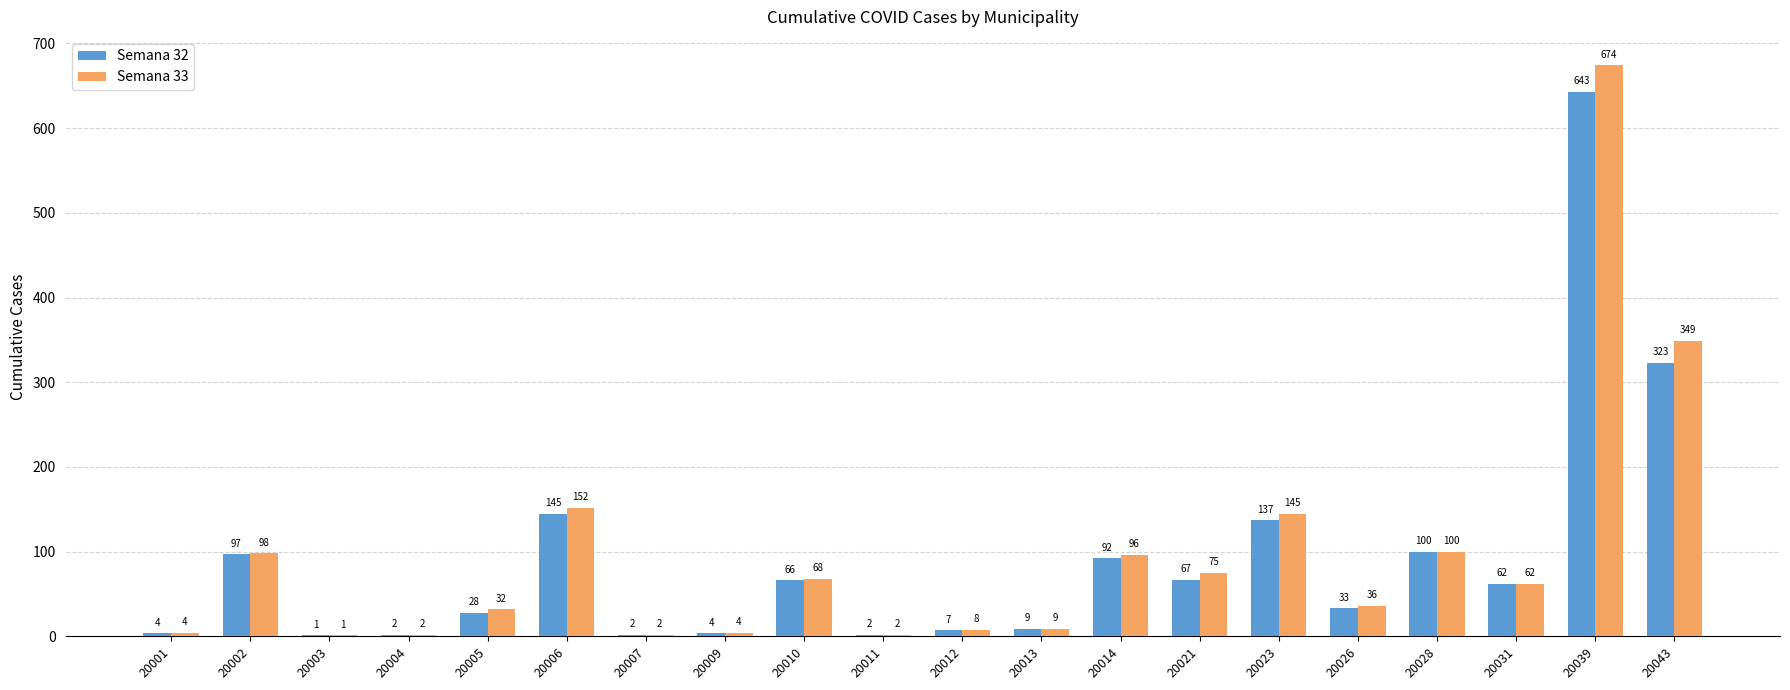

Which series changed the most between 20010 and 20028?

Semana 32